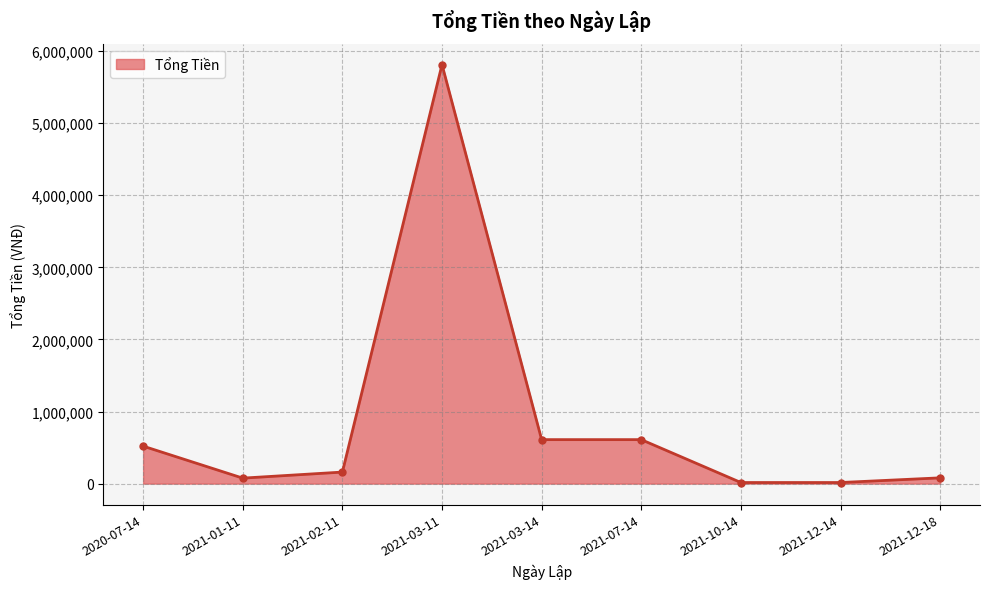

What is the maximum value shown in the chart?

5812000